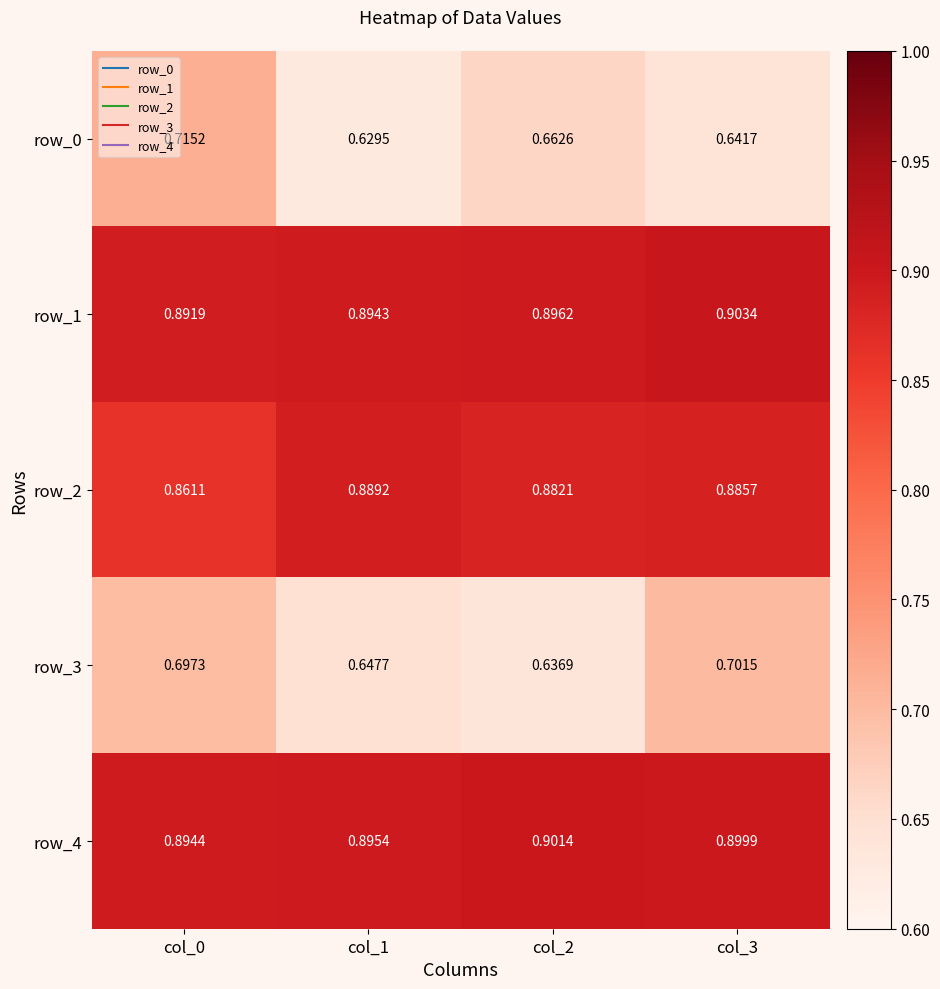

Reading left to right, list all the values displayed in this chart.

row_0: 0.7	0.6	0.7	0.6
row_1: 0.9	0.9	0.9	0.9
row_2: 0.9	0.9	0.9	0.9
row_3: 0.7	0.6	0.6	0.7
row_4: 0.9	0.9	0.9	0.9